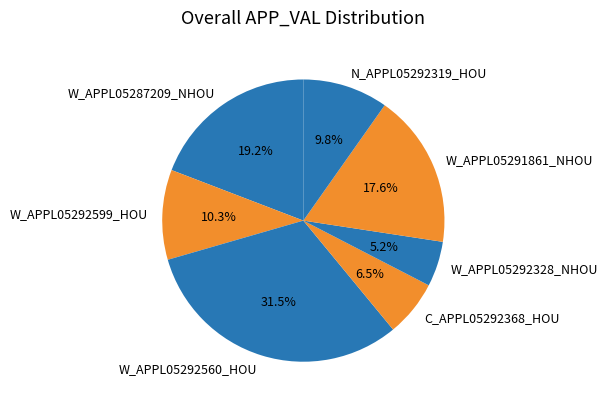

Which has a higher value, W_APPL05291861_NHOU or W_APPL05287209_NHOU?

W_APPL05287209_NHOU